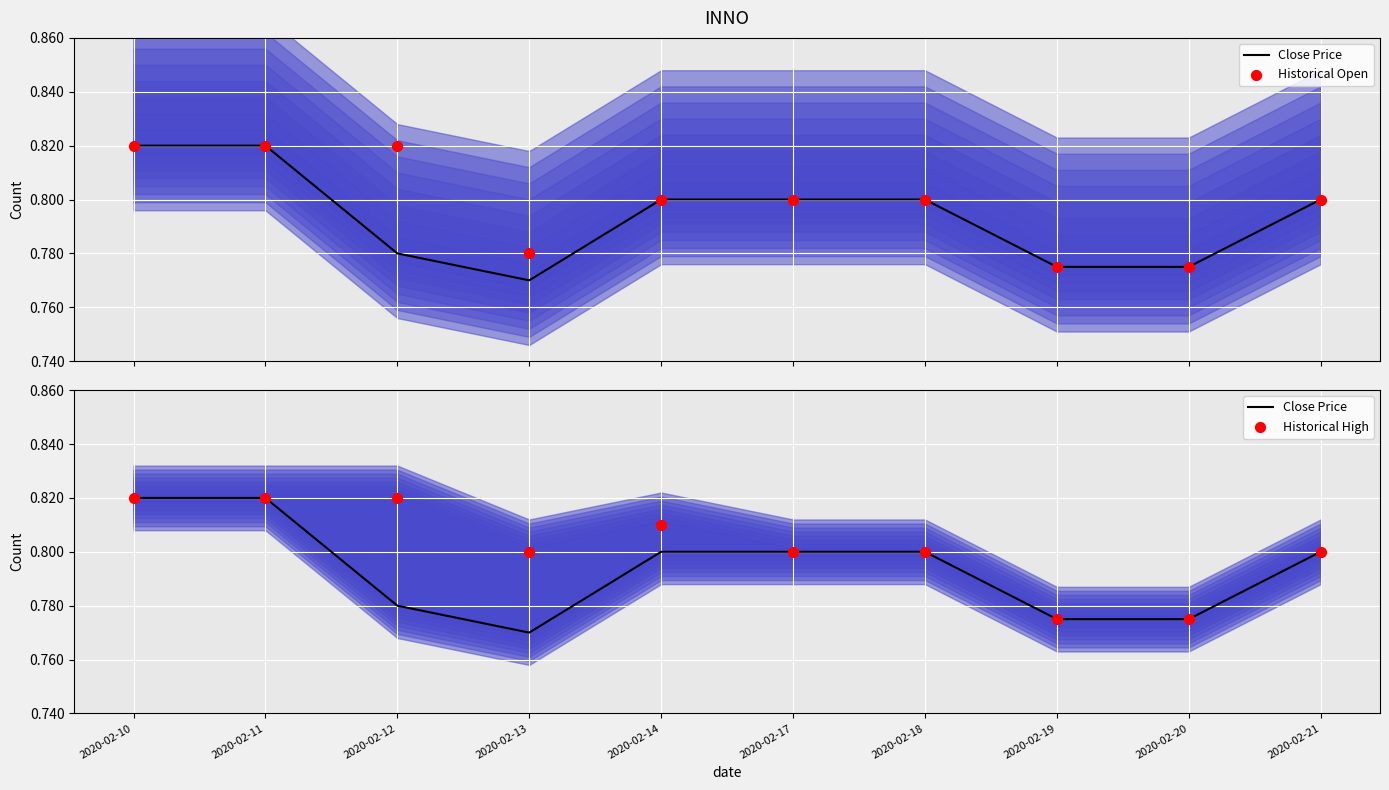

What is the total value across all series at 2020-02-14?

2.4